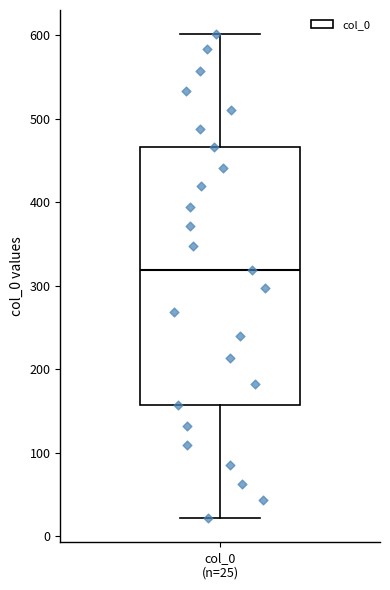

Transcribe this box plot: give where the median line is, the range the box spans, and where the two whiskers end, as read against the y-axis. The values are not printed on the chart, so give them approximately, as read against the axis.

median 320, box 160 to 470, whiskers 20 to 600